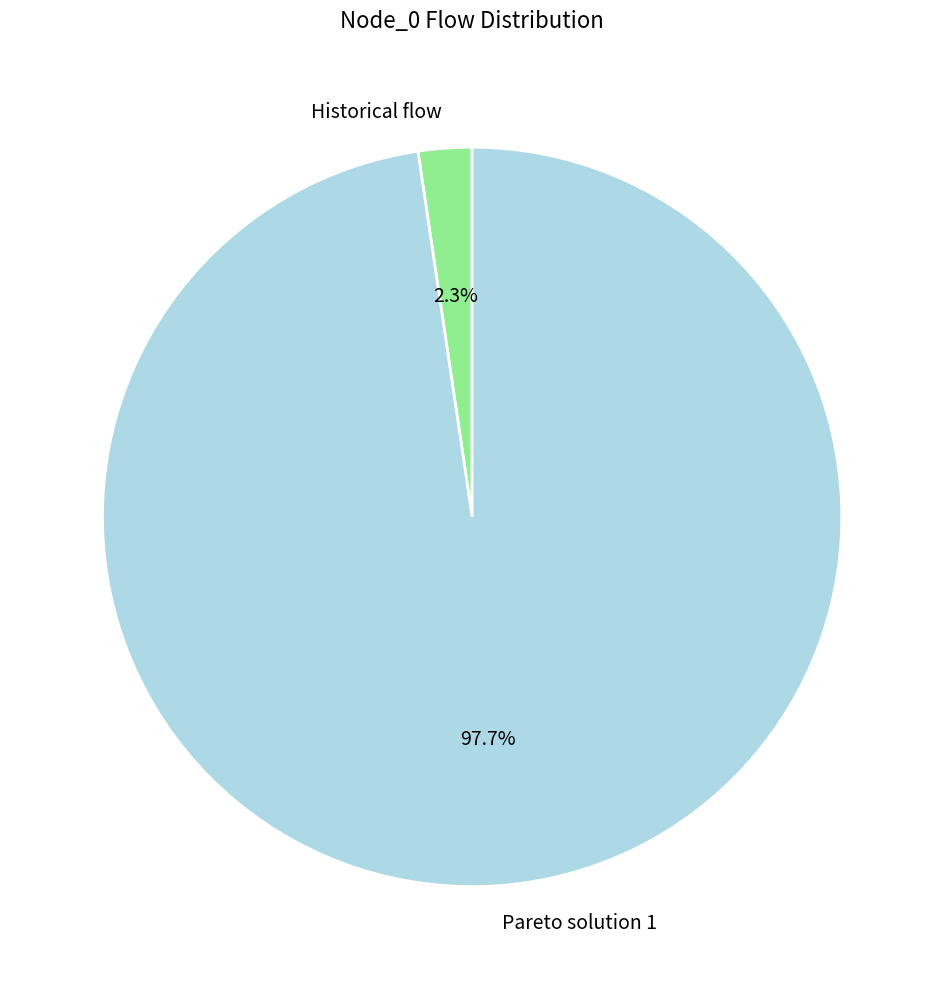

How much of the chart is everything except Historical flow?

97.7%